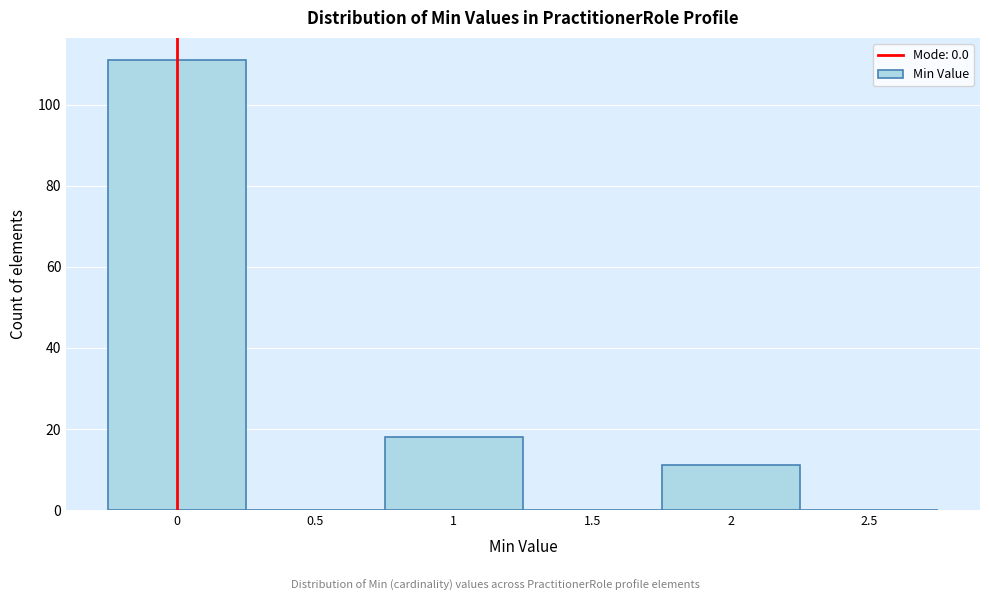

How tall is the bar that spans 0.75 to 1.25 on the x-axis? The values are not printed on the chart, so give them approximately, as read against the axis.

18